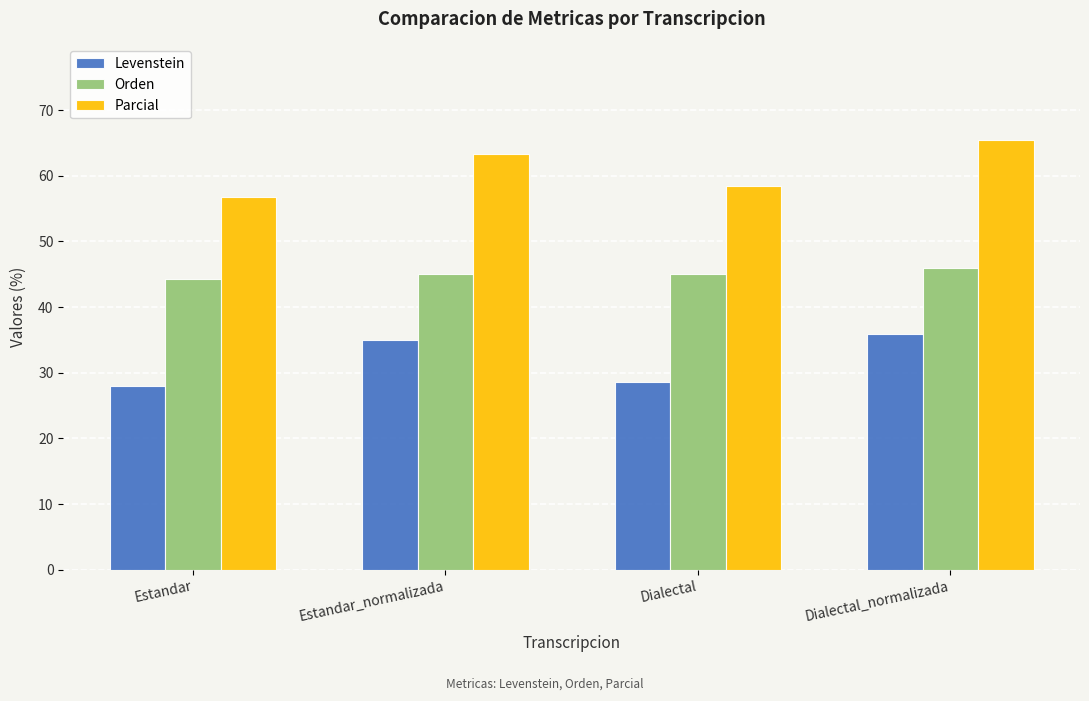

What is the sum of the Orden values at Estandar_normalizada and Dialectal_normalizada?

91.1